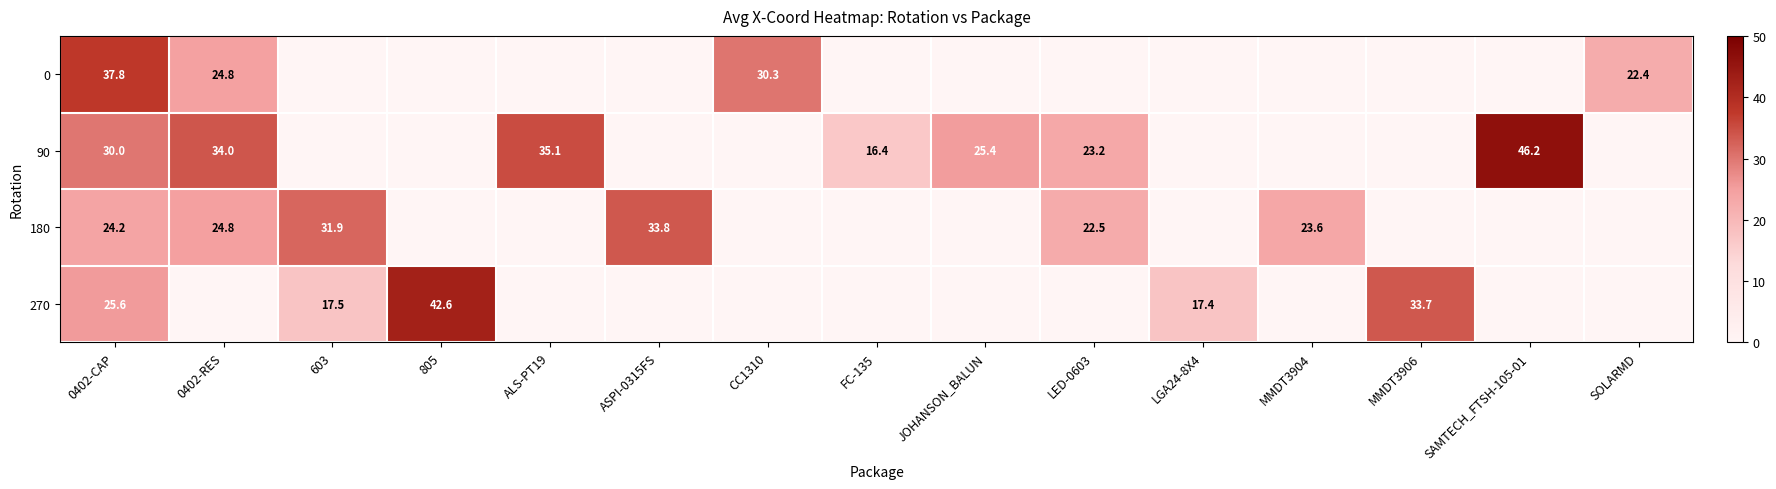

What is the average value of the row_0 series?

7.7